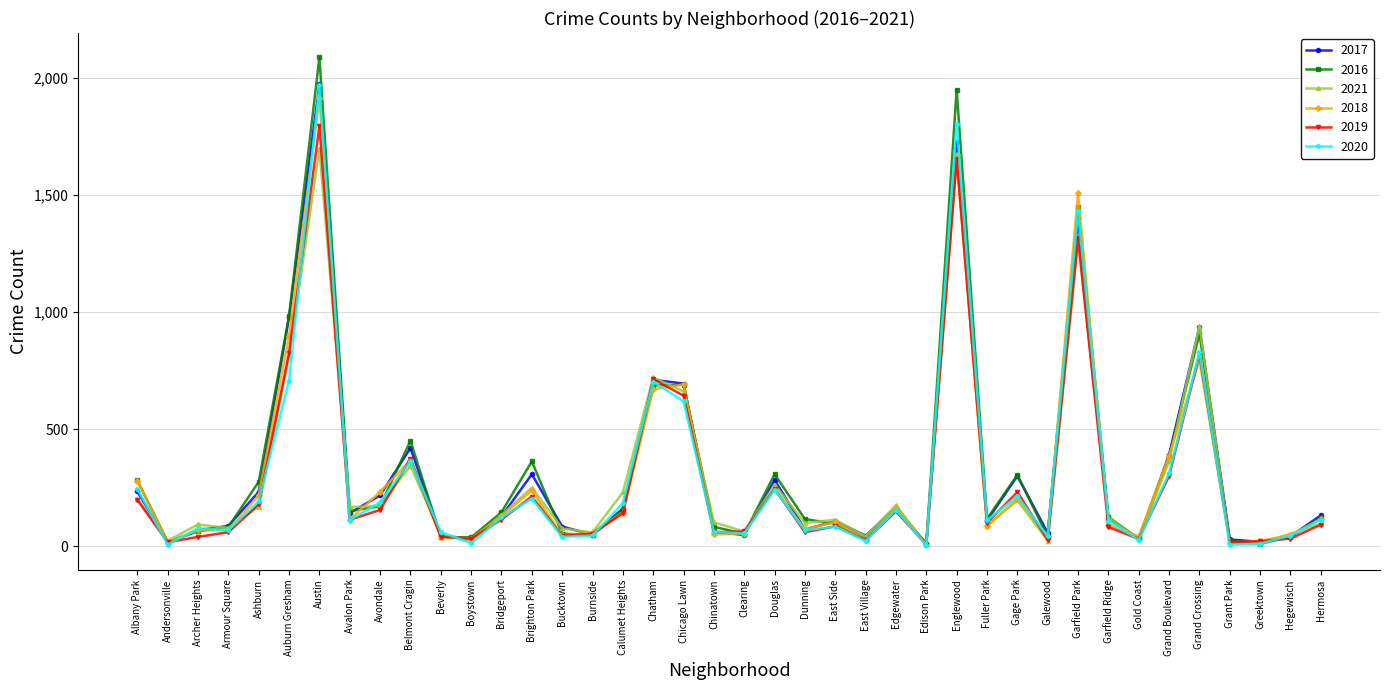

True or false: 2017 has a value of 85 at Bucktown.

True